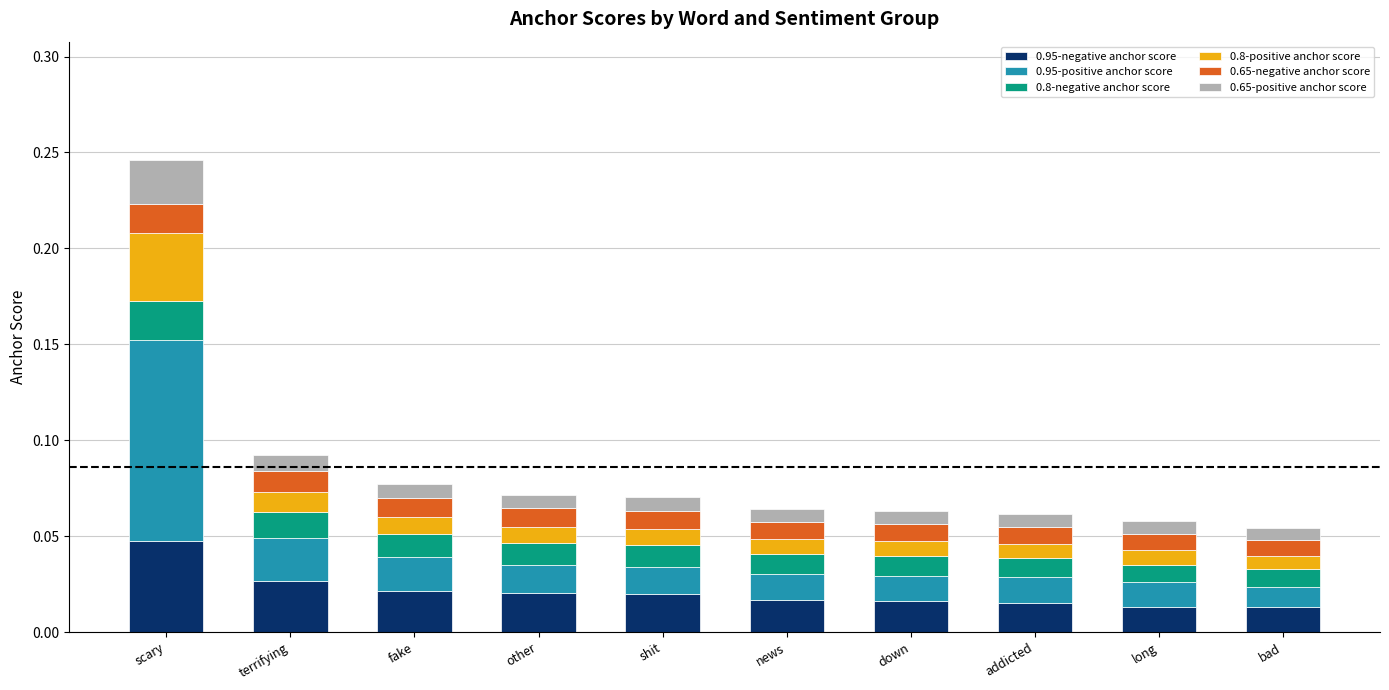

What are all the series names shown in the legend?

0.95-negative anchor score, 0.95-positive anchor score, 0.8-negative anchor score, 0.8-positive anchor score, 0.65-negative anchor score, 0.65-positive anchor score